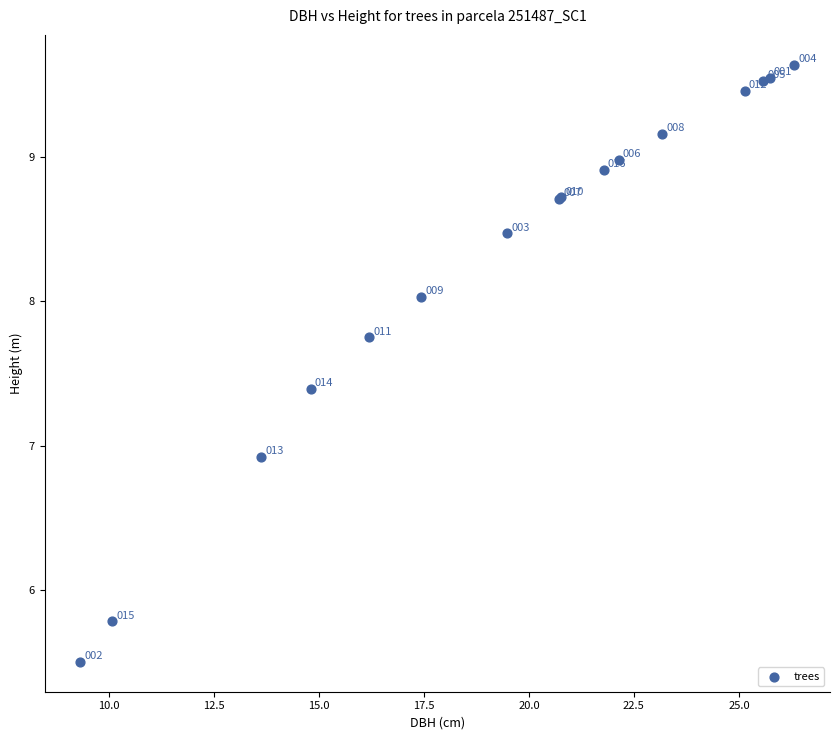

What Y value in the scatter plot is closest to 7?

6.9